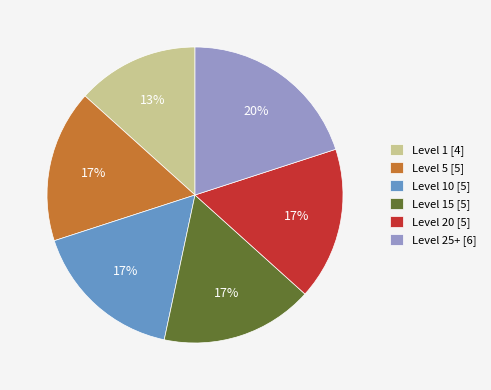

Does any single category account for the majority?

No